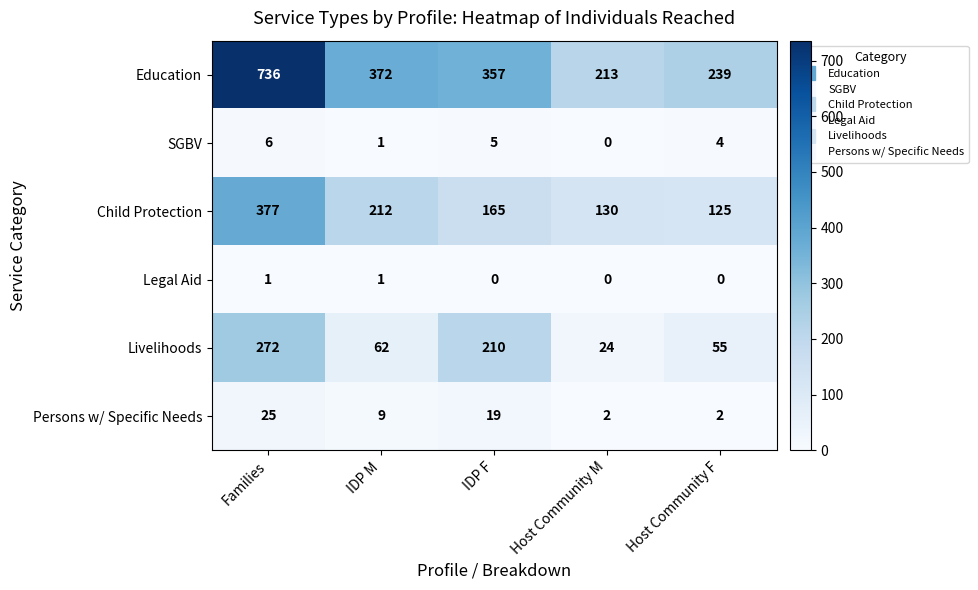

At how many categories does at least one series exceed 664?

1